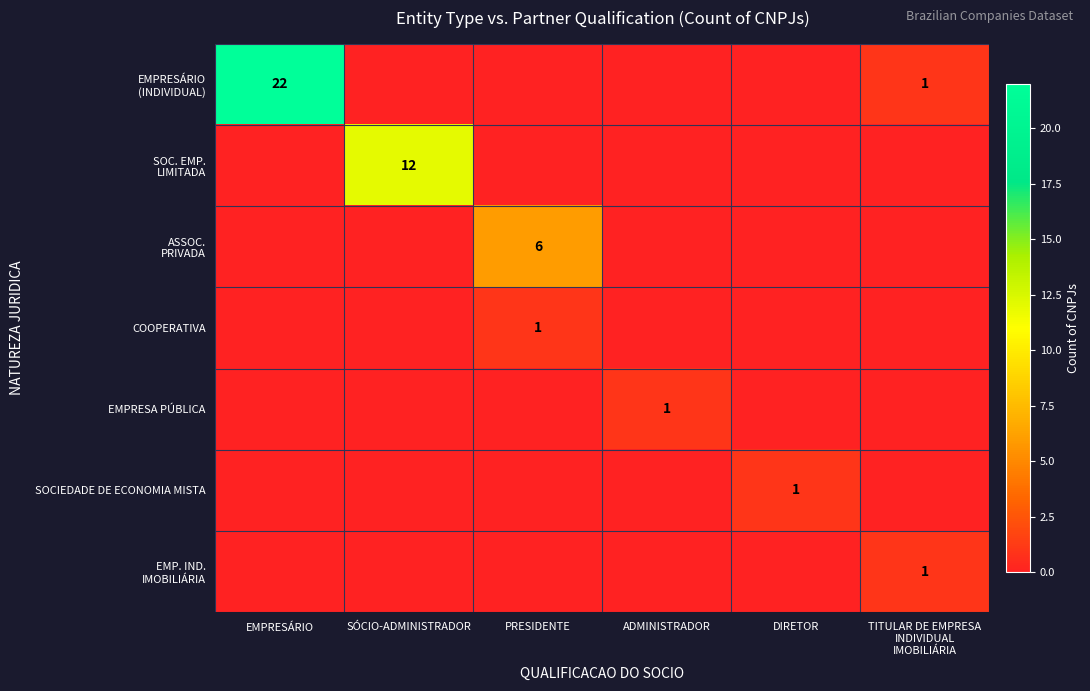

Is it true that SOCIEDADE DE ECONOMIA MISTA equals 0 at DIRETOR?

False